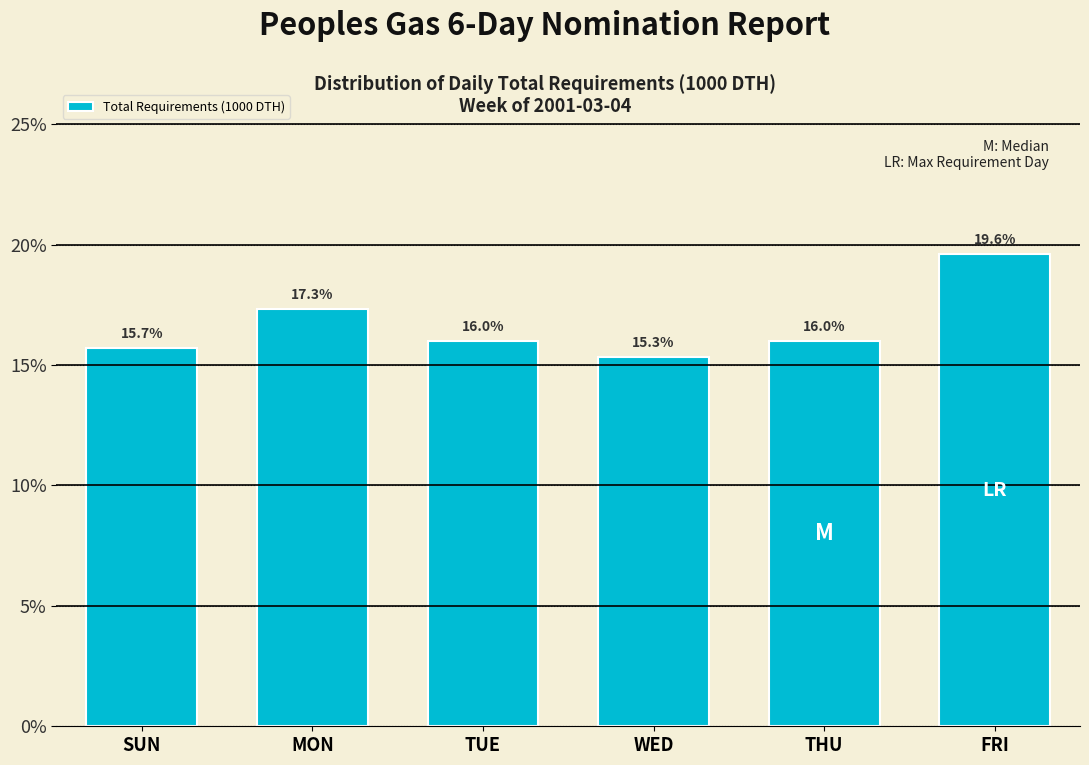

Reading right to left, extract all data points from this chart.

FRI=19.6	THU=16.0	WED=15.3	TUE=16.0	MON=17.3	SUN=15.7